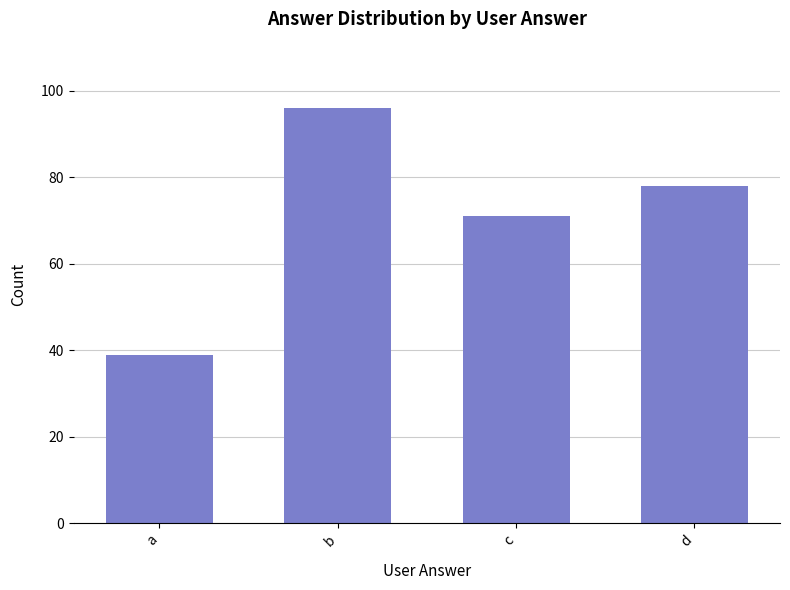

Where is the data nearest to the value 67?

c